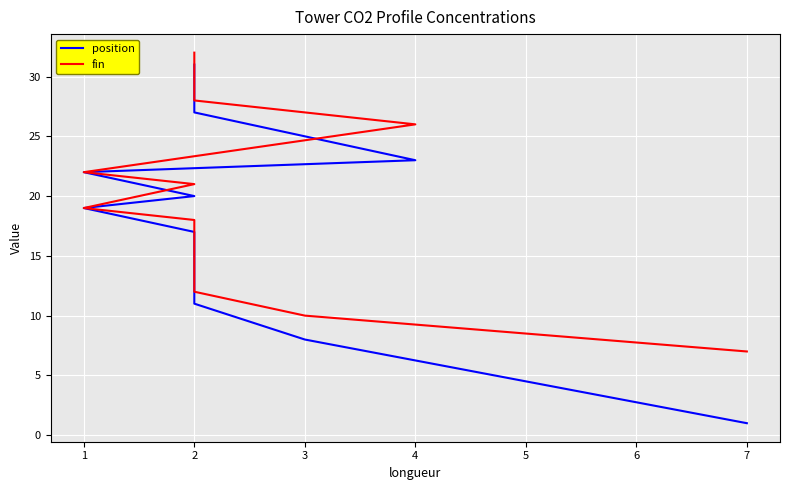

At which category is the sum across all series the highest?

2